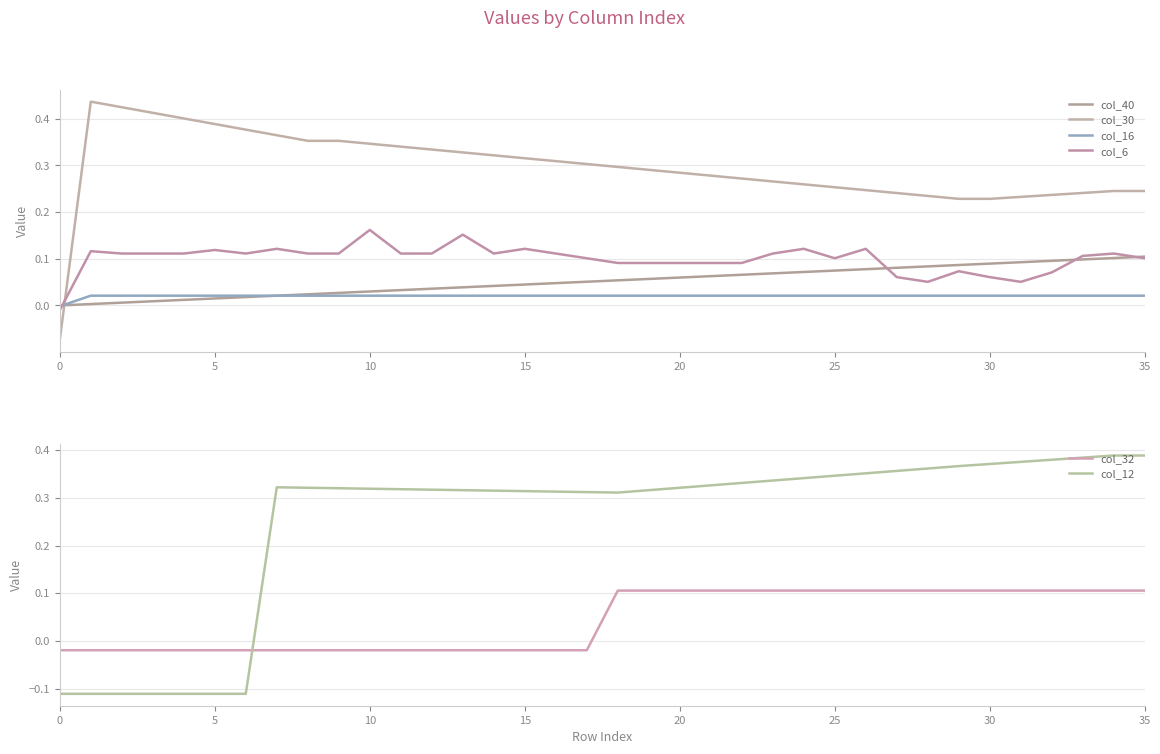

The value of col_12 at 8 is 0.1. True or false?

False